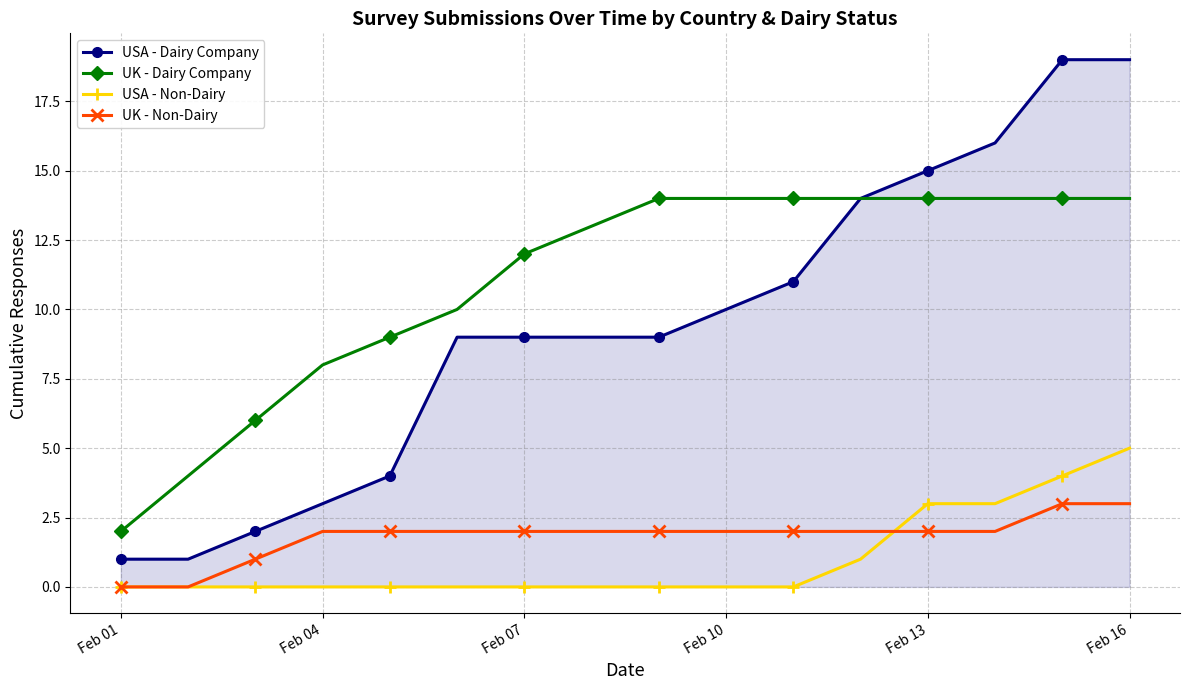

Which series has the largest total across all categories?

UK - Dairy Company